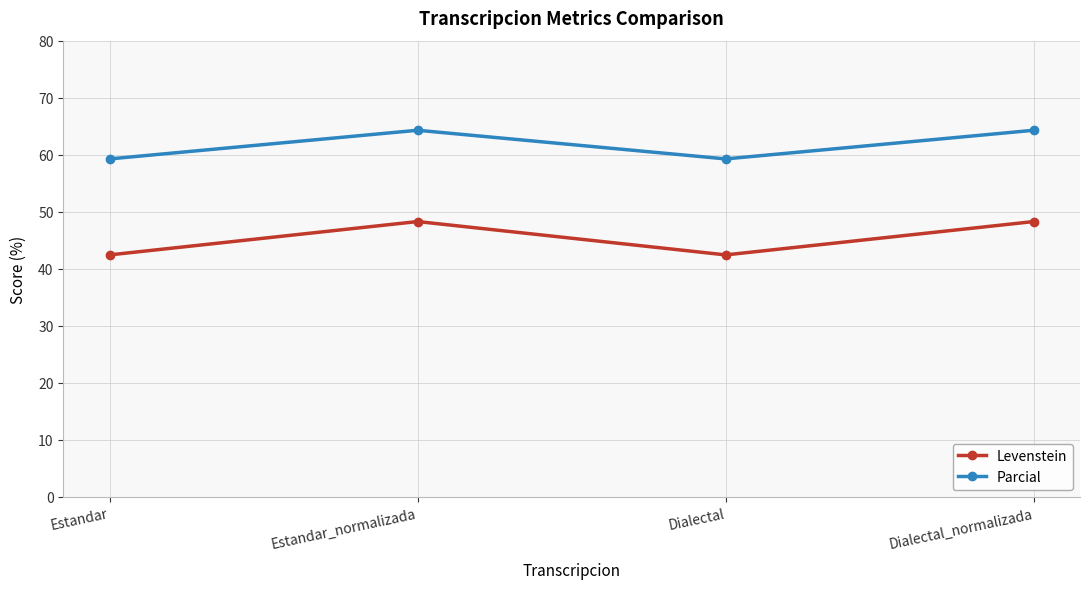

List the series in order of their overall mean, highest first.

Parcial, Levenstein